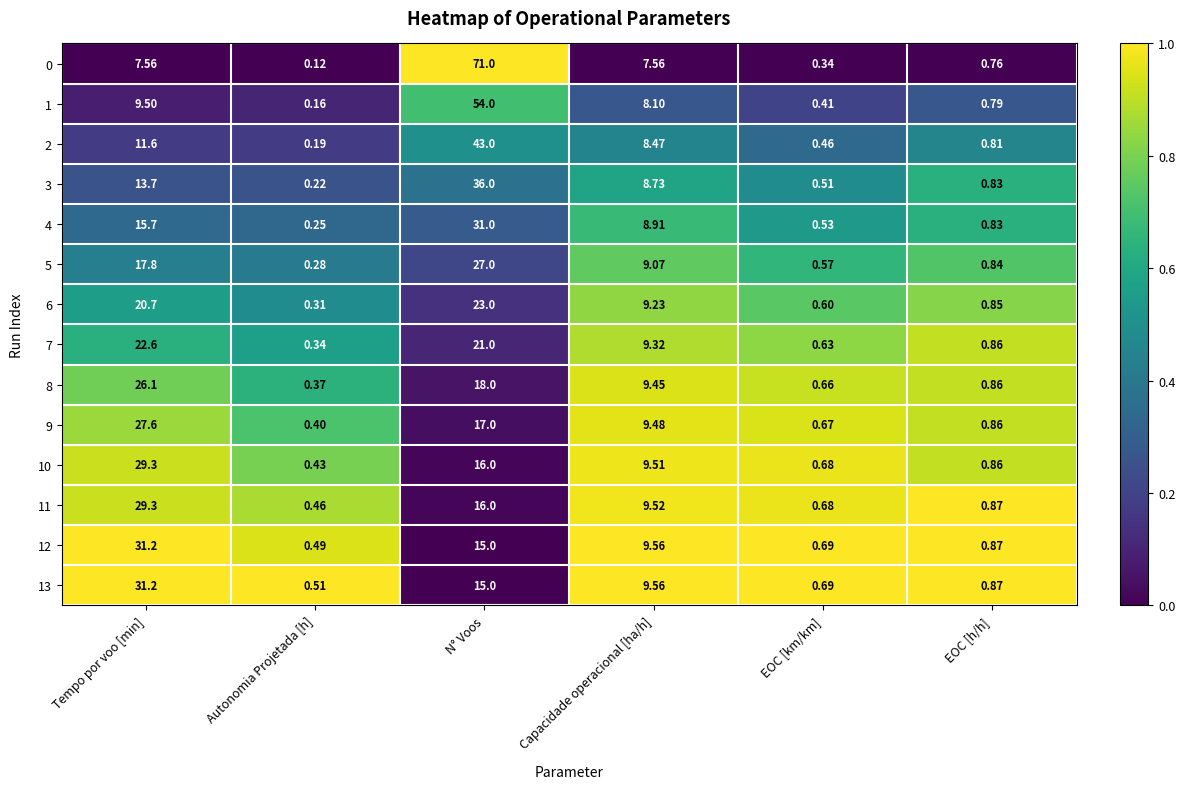

Is the value of 12 at Autonomia Projetada [h] greater than the value of 11 at N° Voos?

No